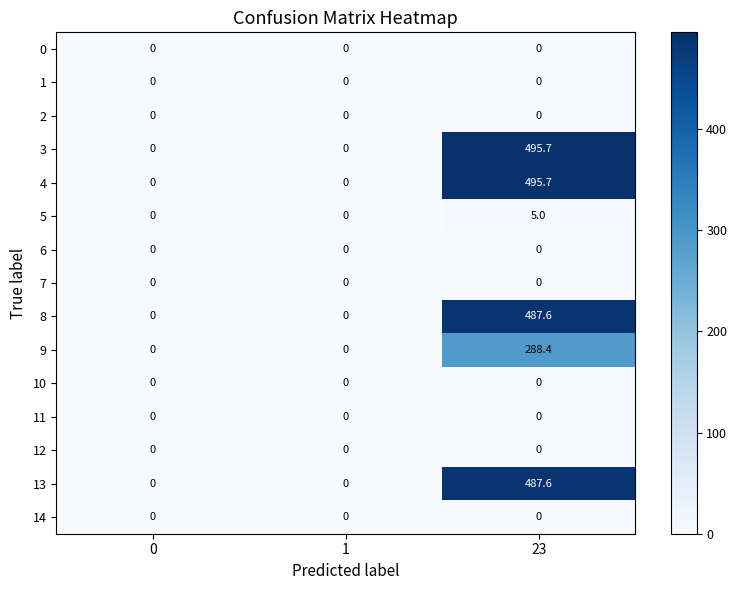

Which label corresponds to the largest value in the chart?

23